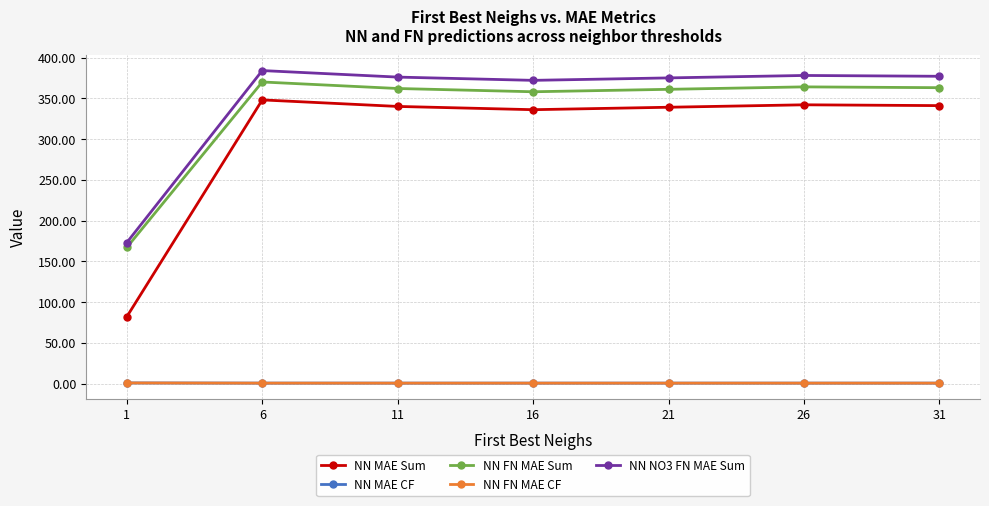

What is the sum of all NN FN MAE Sum values?

2345.0